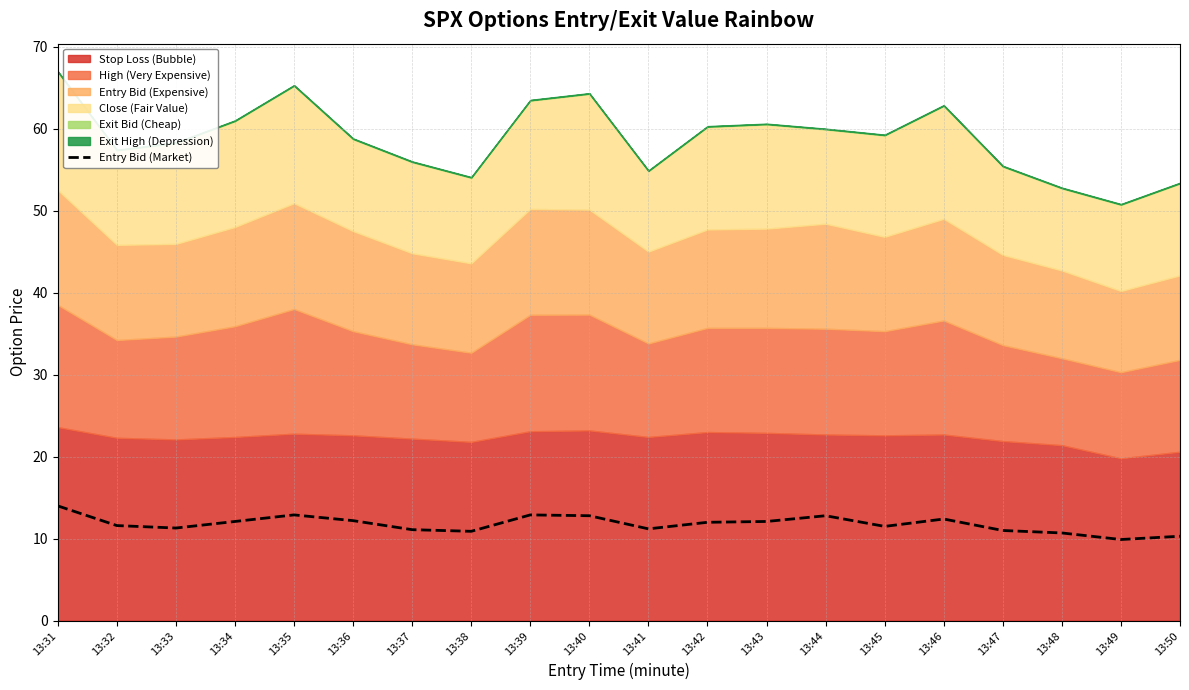

Where does the data first go above 12?

13:31